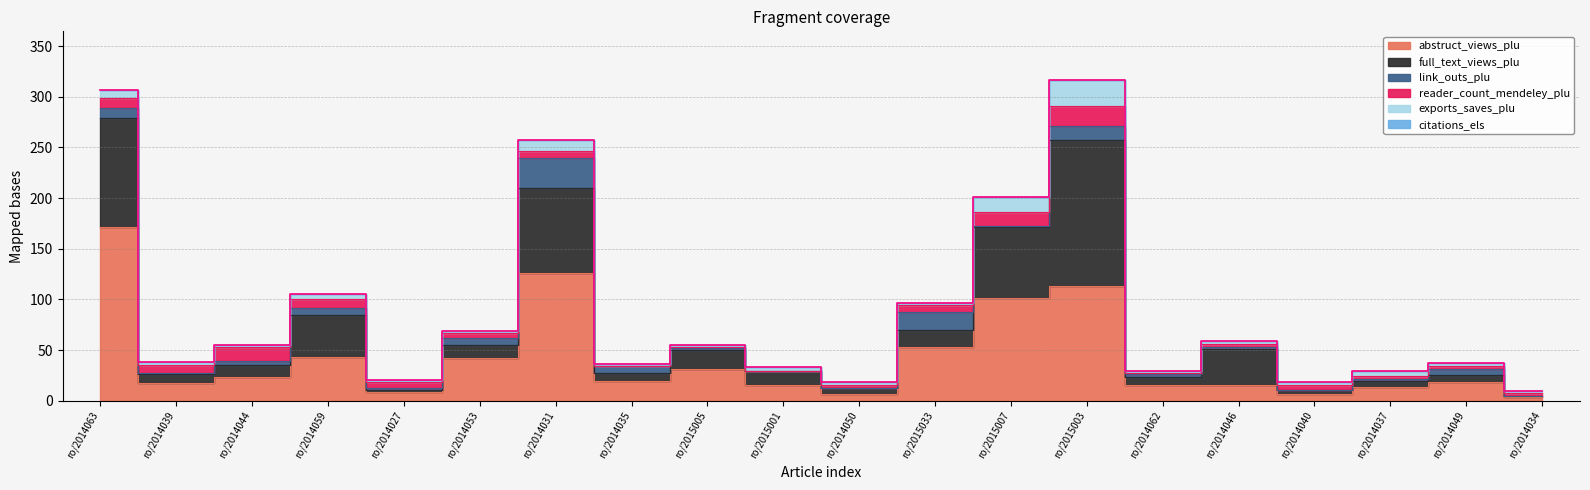

At which label is exports_saves_plu closest to 14?

ro/2015007